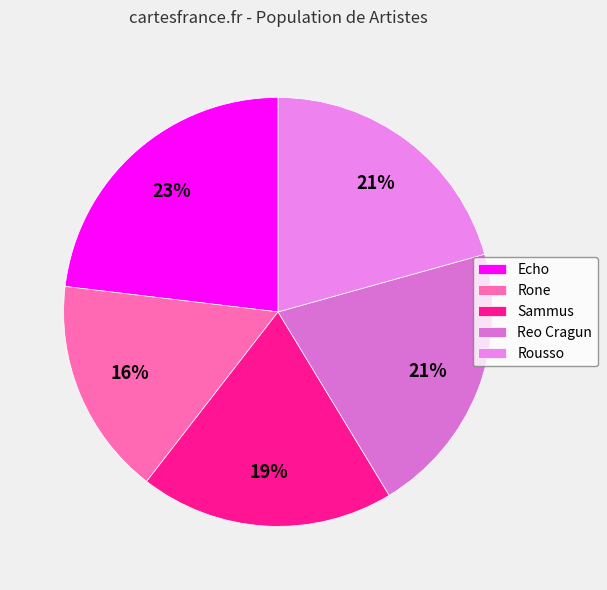

Do Reo Cragun and Rousso together represent more than half of the pie?

No